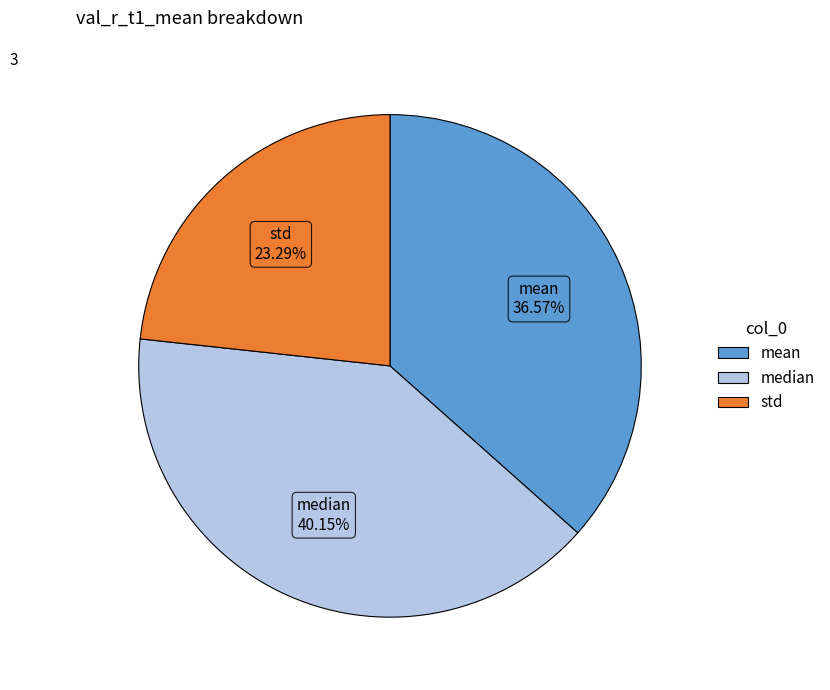

To the nearest percent, what portion does mean represent?

37%